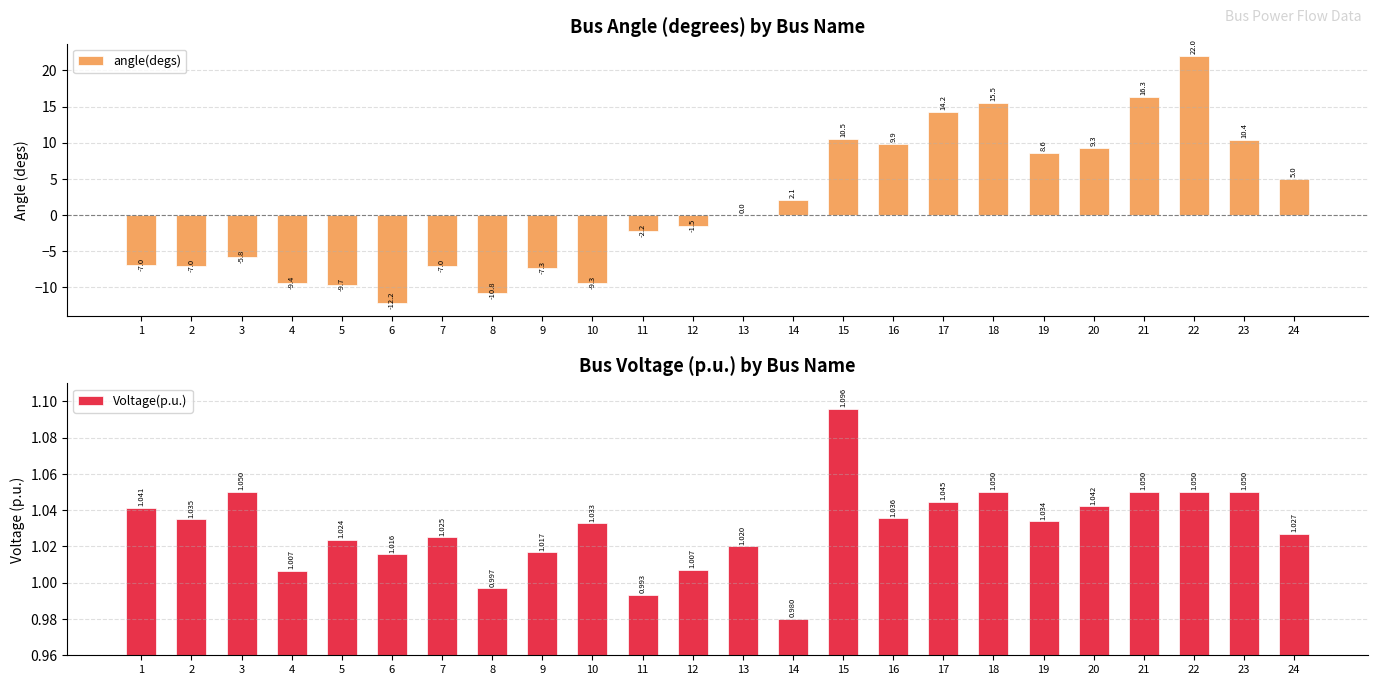

Where does the Voltage(p.u.) series first go above 1?

1